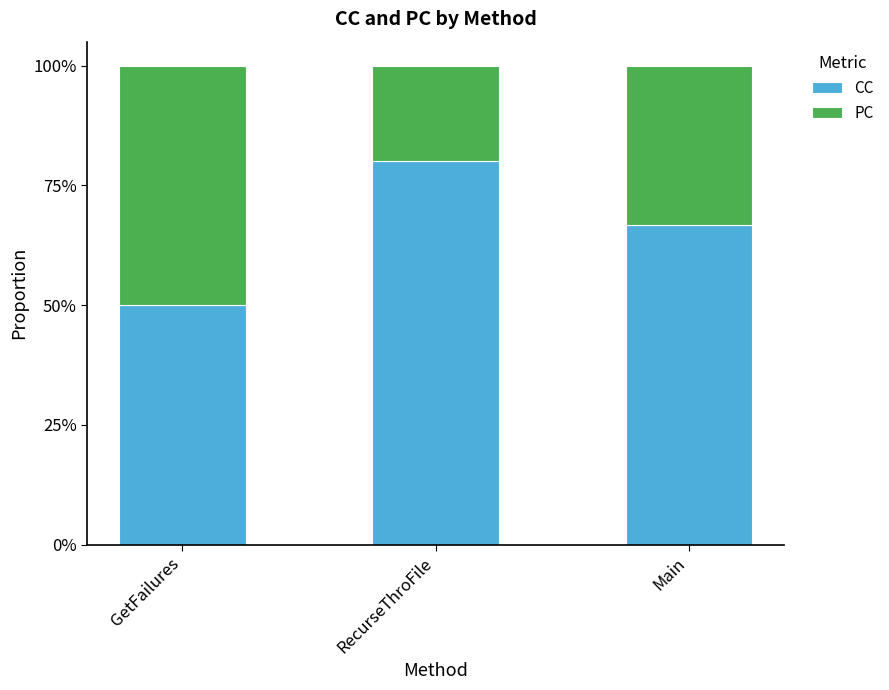

Are the bars grouped side by side (vs. stacked)?

No